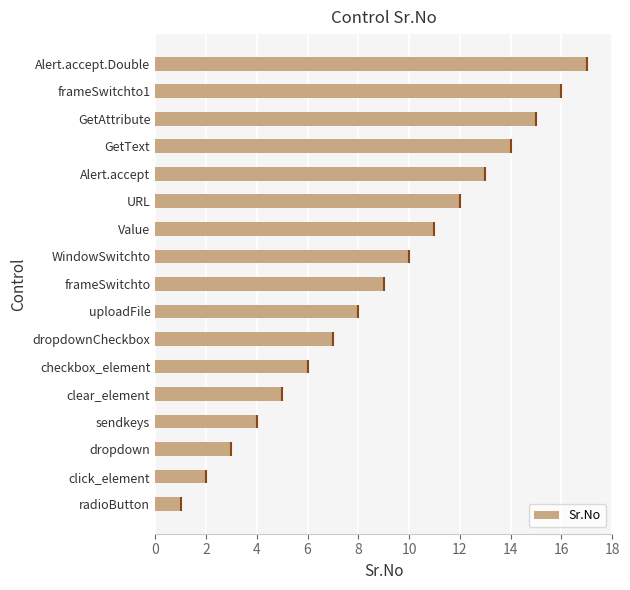

What is the difference between the maximum and minimum values in the Sr.No series?

16